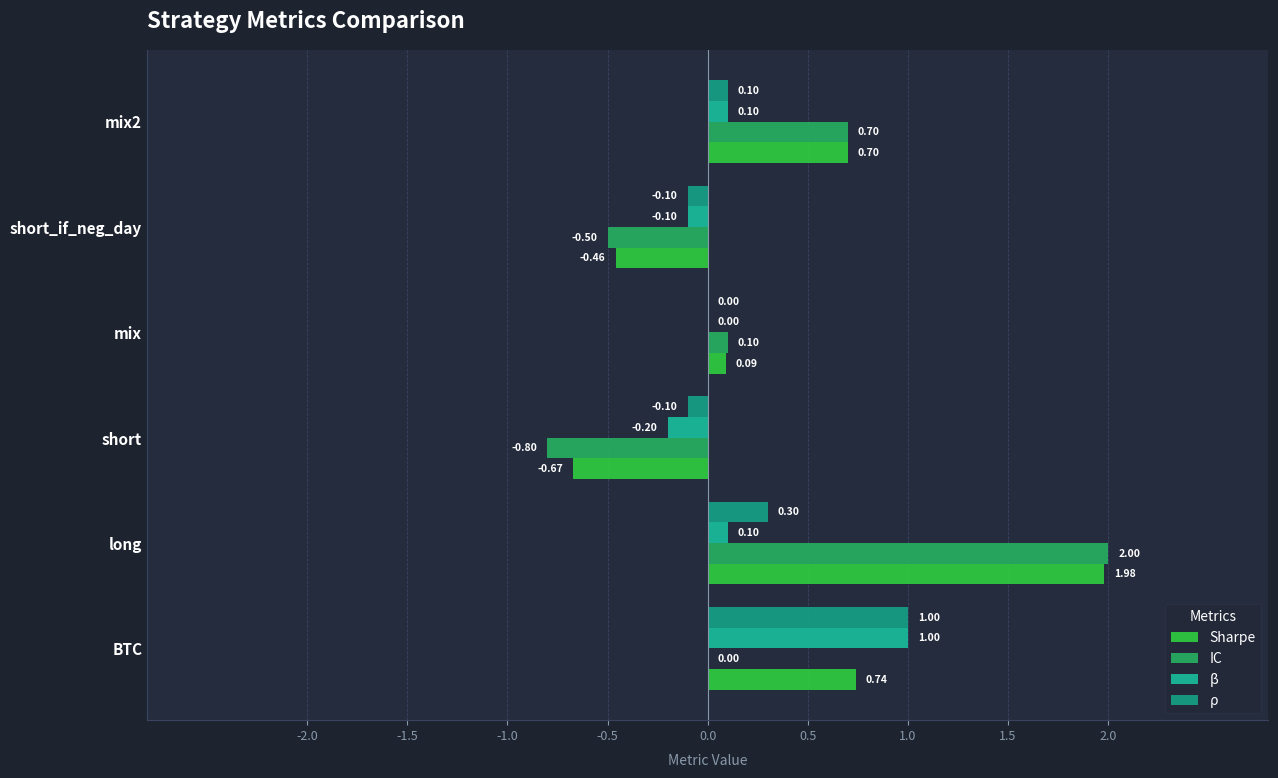

How many distinct data groups are displayed?

4